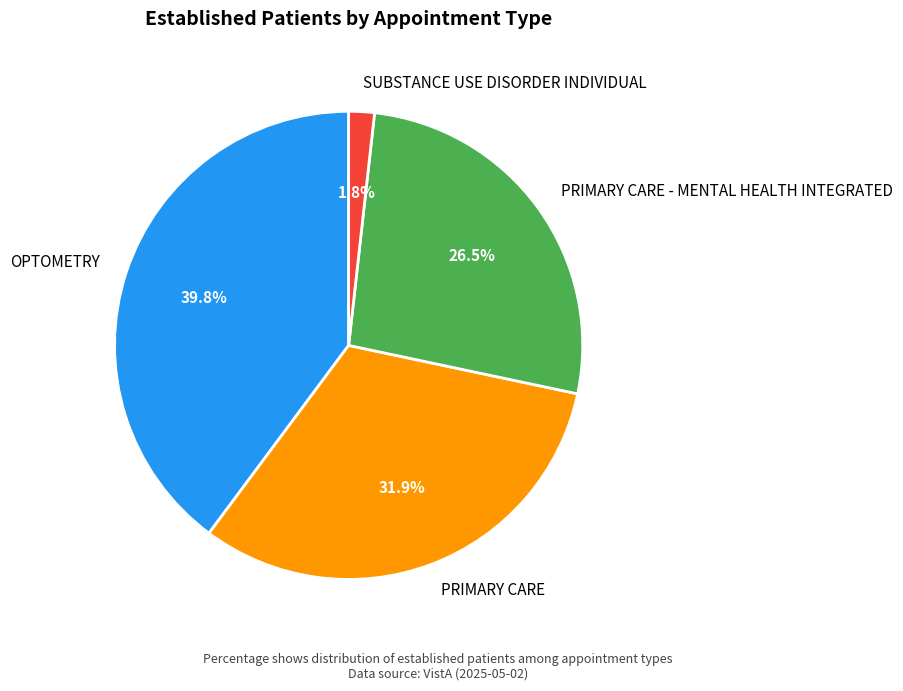

Rank the categories by value from lowest to highest.

SUBSTANCE USE DISORDER INDIVIDUAL, PRIMARY CARE - MENTAL HEALTH INTEGRATED, PRIMARY CARE, OPTOMETRY